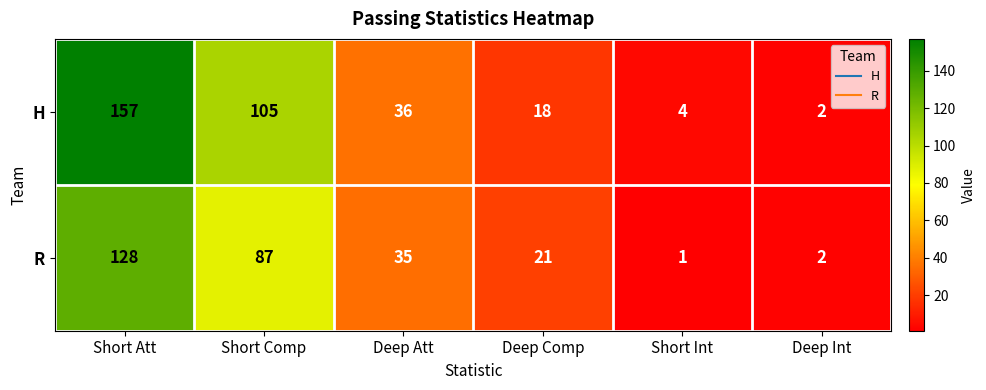

Between Short Comp and Short Int, which series saw the biggest shift?

H